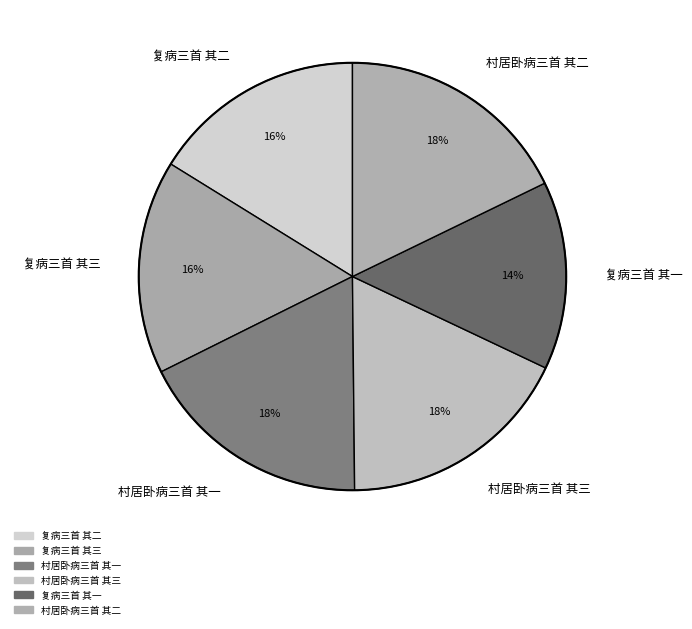

How many segments does this pie chart have?

6